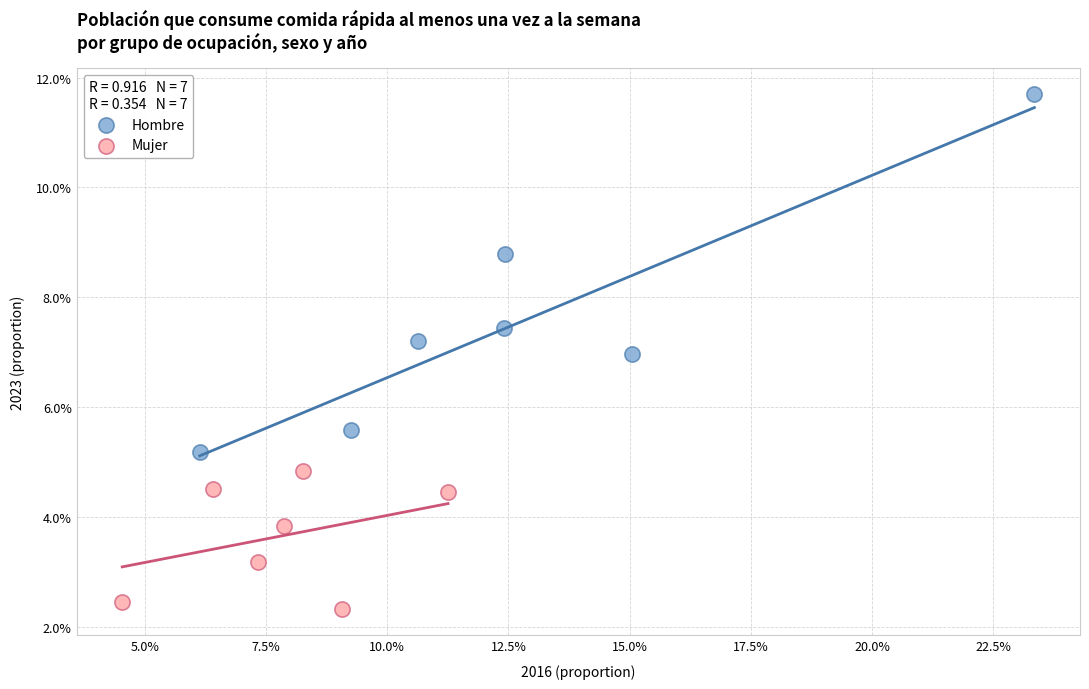

What are all the series names shown in the legend?

Hombre, Mujer